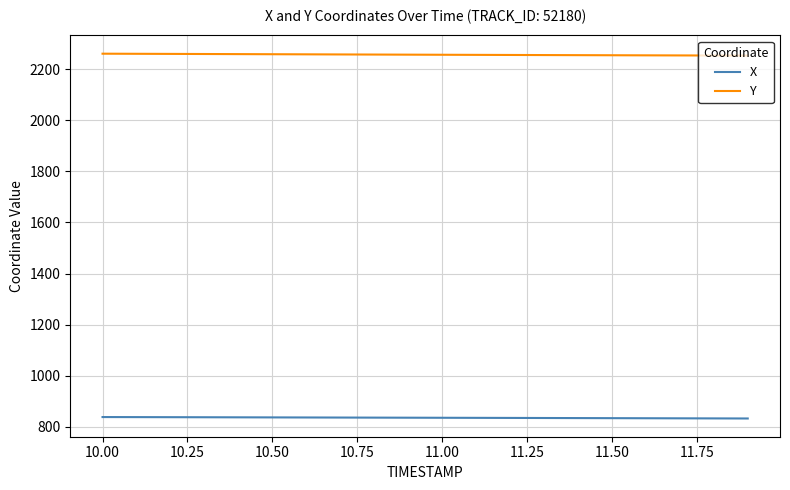

Rank the series by their maximum value, from highest to lowest.

Y, X